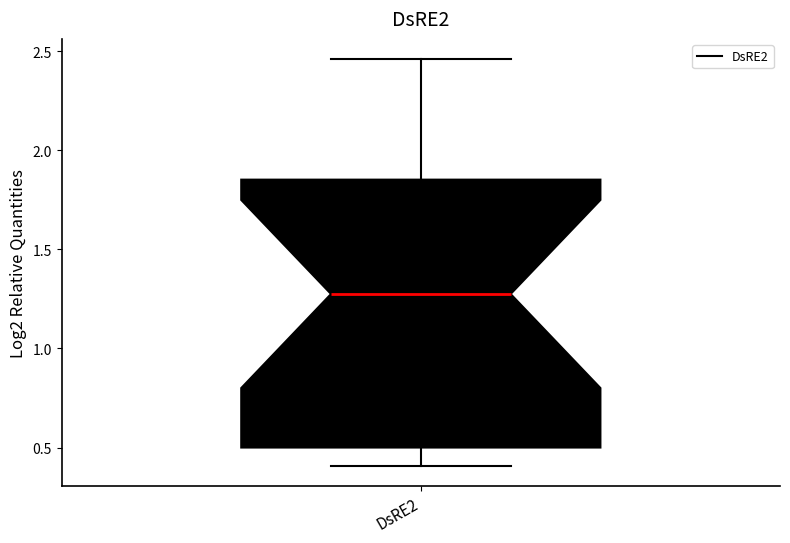

Where does the median line of the box for DsRE2 sit on the y-axis? The values are not printed on the chart, so give them approximately, as read against the axis.

1.25